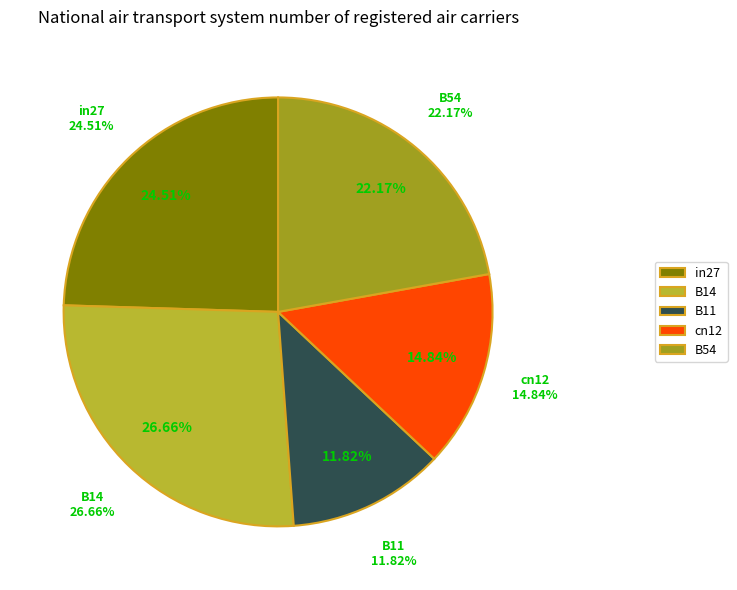

What percentage is the B54 slice, to the nearest percent?

22%